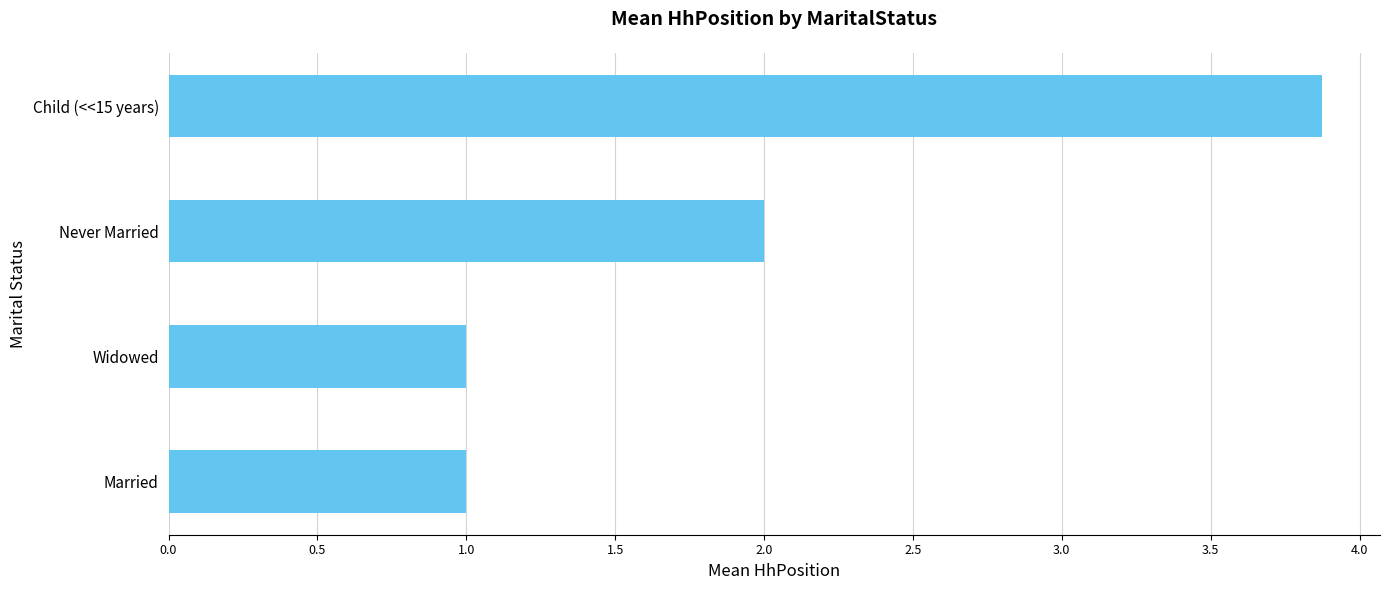

At which category does the chart reach its peak across all series?

Child (<<15 years)